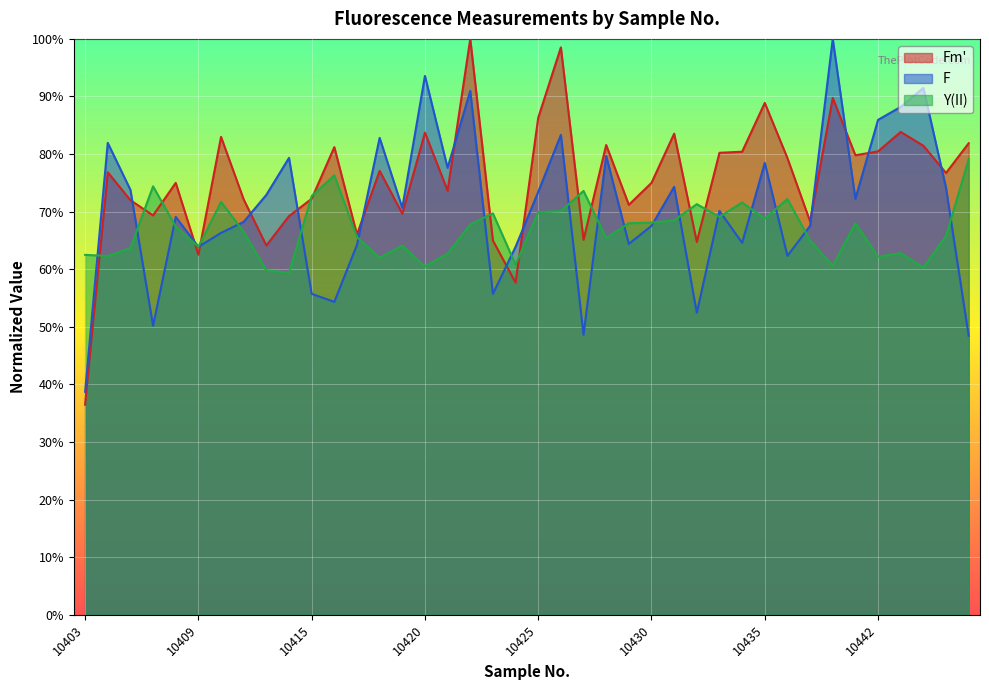

List the series in order of their peak value, highest first.

Fm', F, Y(II)